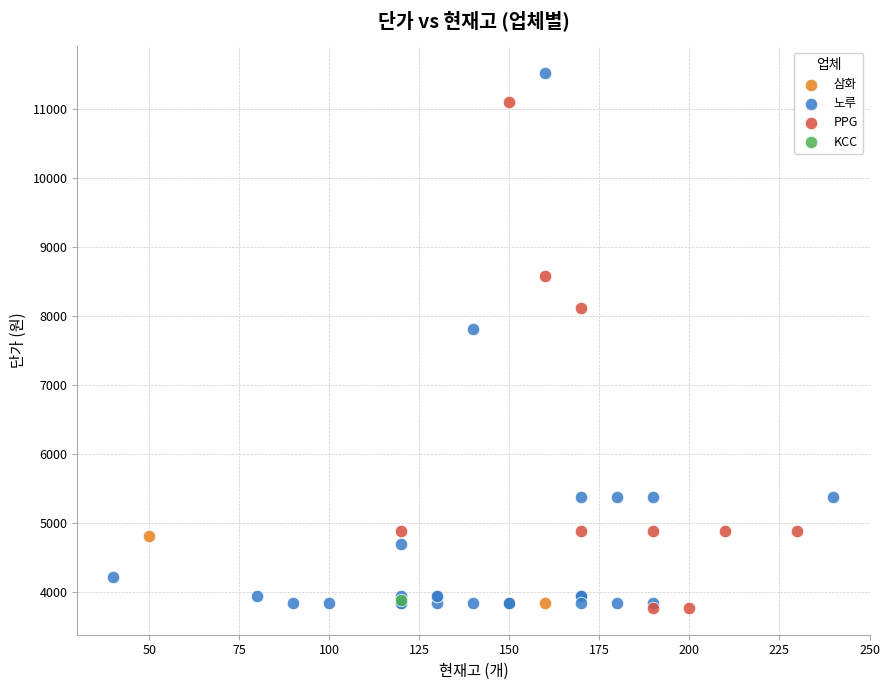

Which series reaches the maximum Y coordinate?

노루